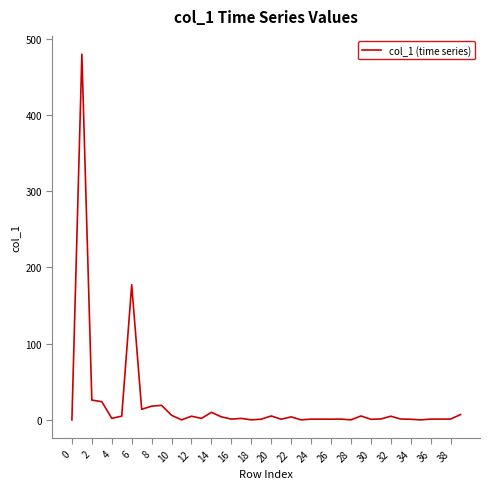

Reading right to left, list all the values displayed in this chart.

7.0	1.1	1.0	1.0	0.0	0.8	1.1	4.8	1.2	0.8	5.1	0.0	1.1	0.9	1.0	1.0	0.0	4.0	0.9	5.2	0.9	0.1	1.9	1.0	4.0	9.9	2.0	4.8	0.0	6.0	19.1	18.0	13.9	177.3	4.9	2.0	23.9	26.0	479.8	0.0